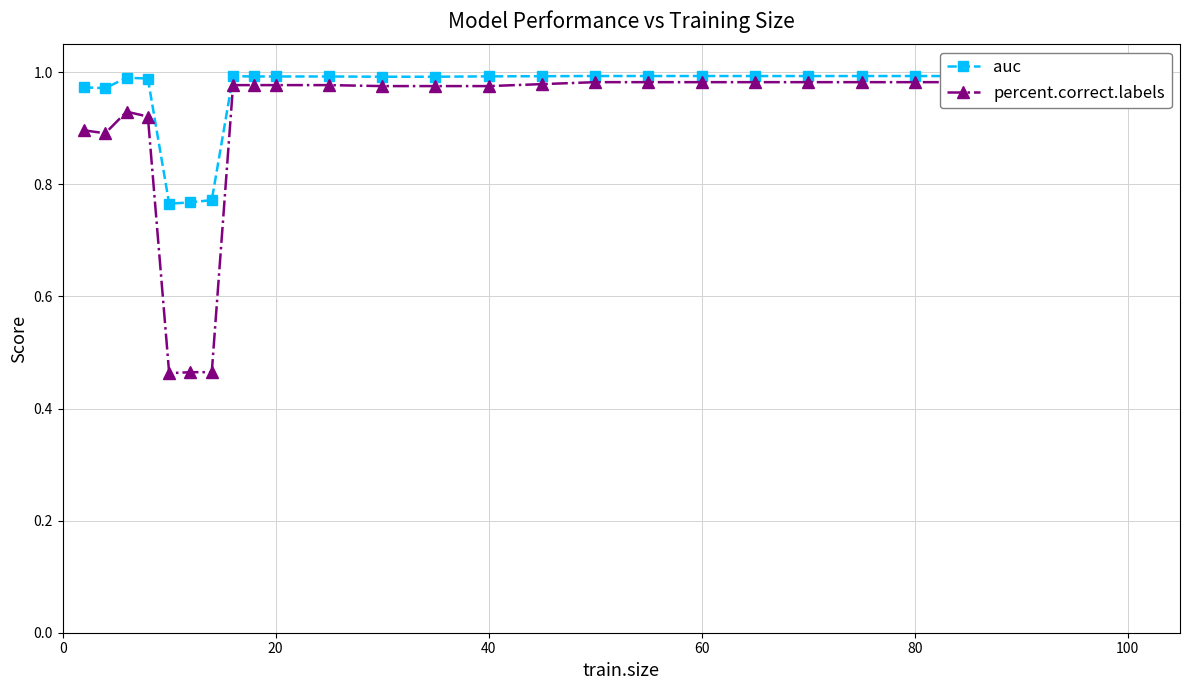

True or false: auc has more than 0 interior local peaks.

True